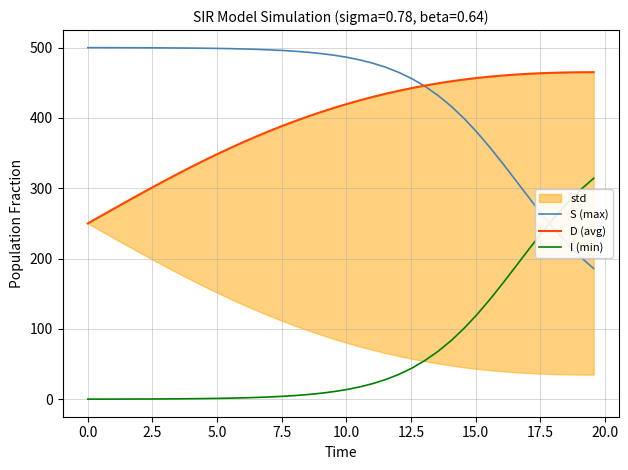

What is the minimum value for S (max)?

185.8